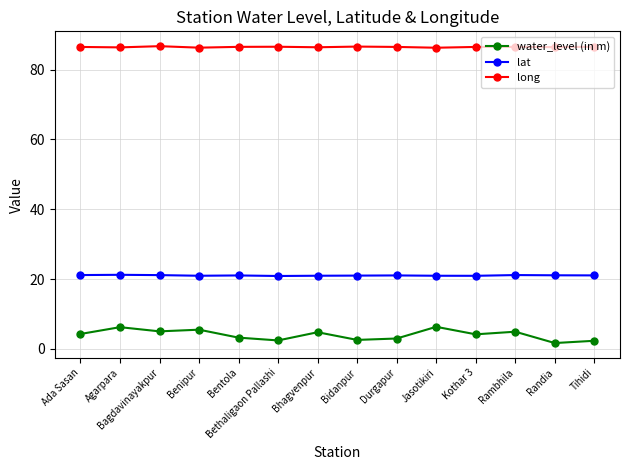

True or false: lat has more than 1 points higher than both neighbors.

True